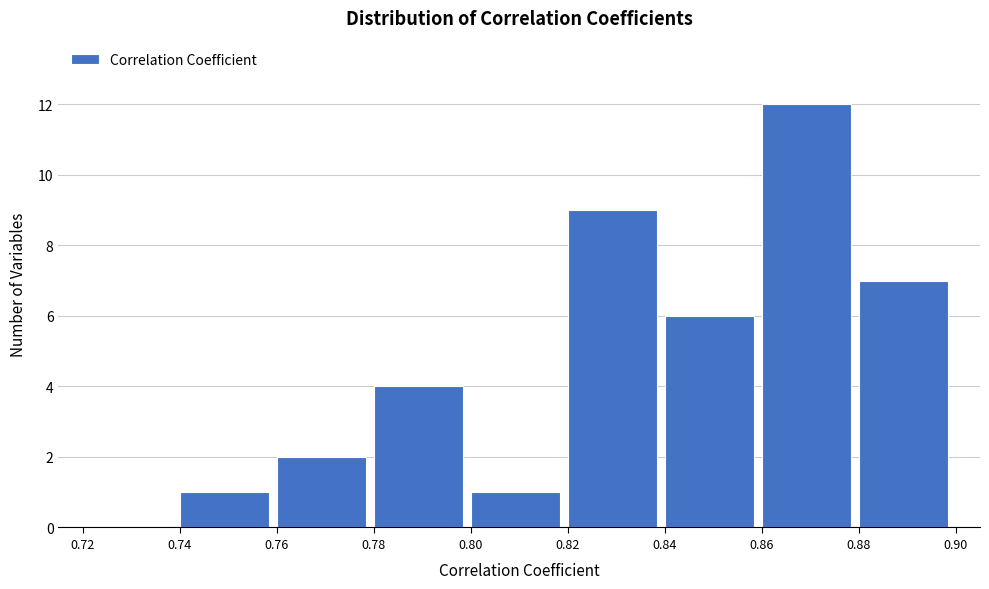

Which range on the x-axis has the tallest bar?

0.86 to 0.88